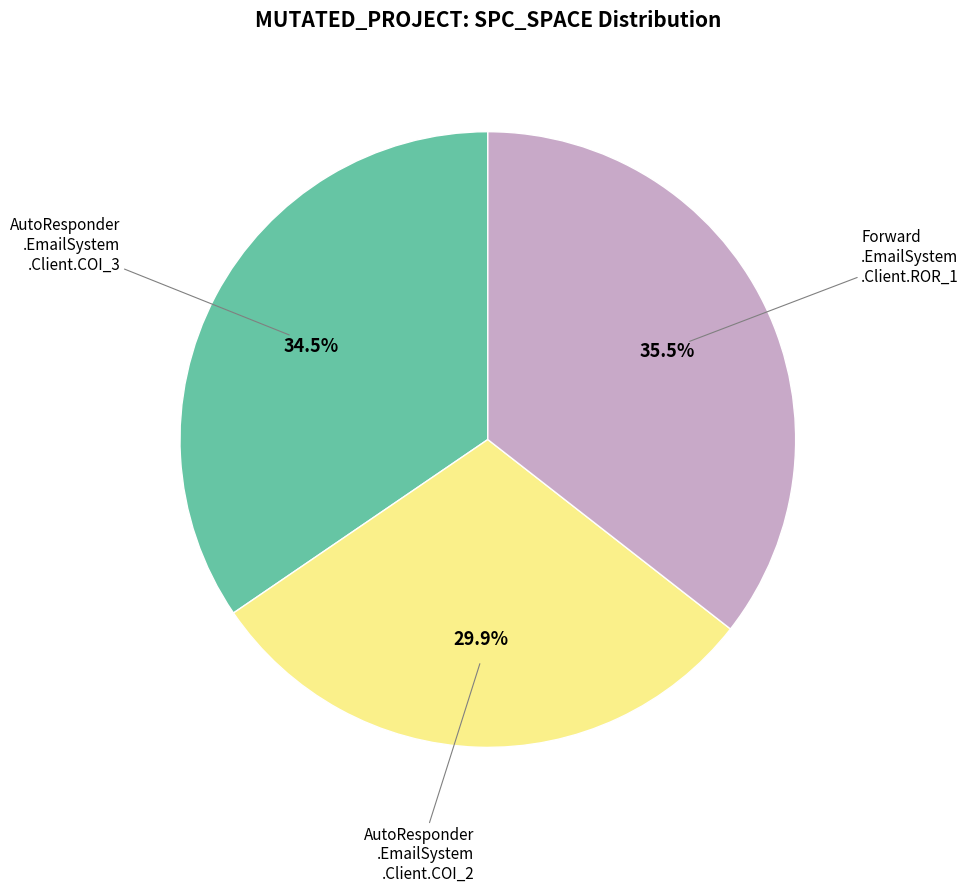

Does any single category account for the majority?

No